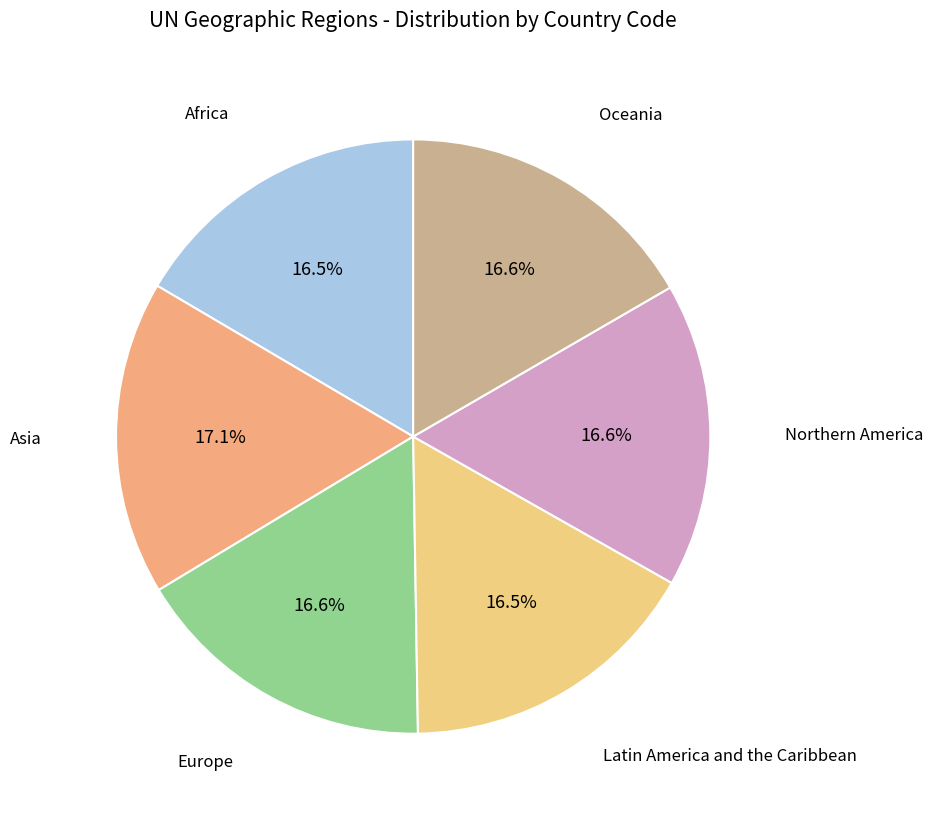

Does any single category account for the majority?

No